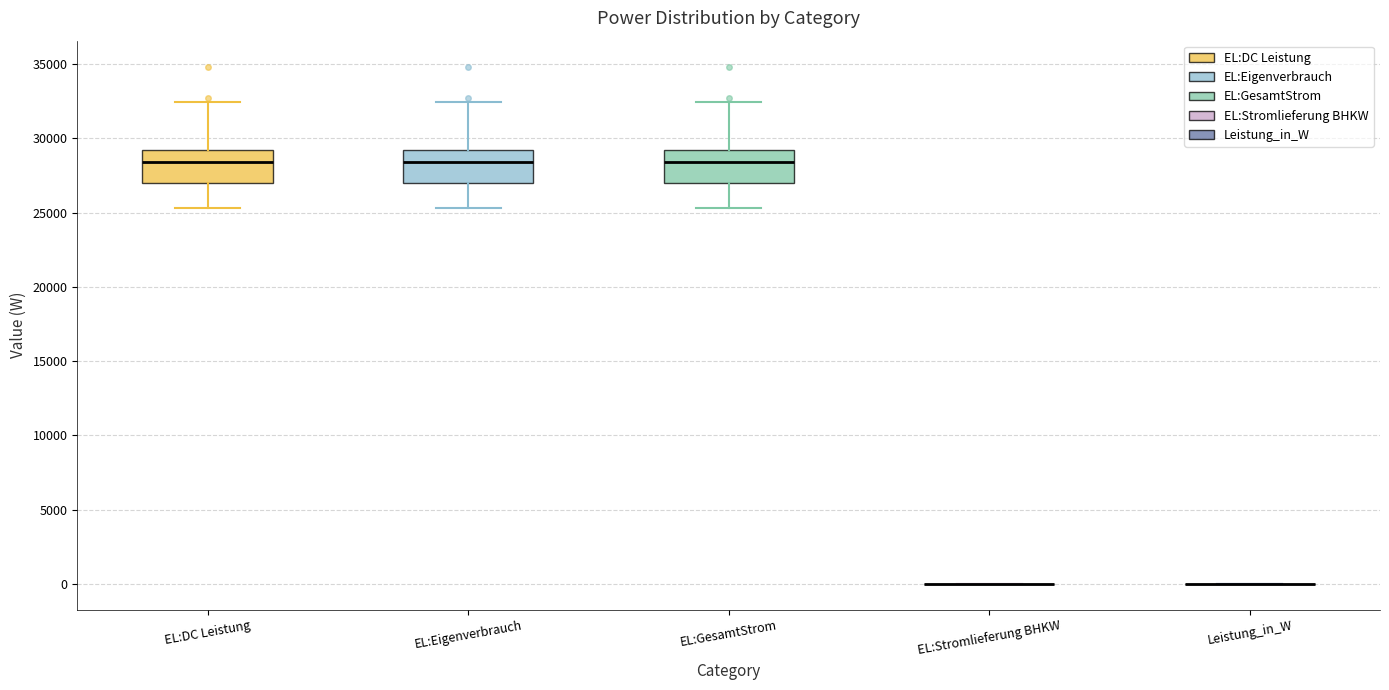

Reading left to right, transcribe this box plot: for each box, give where its median line is, the range the box spans, and where its two whiskers end, as read against the y-axis. The values are not printed on the chart, so give them approximately, as read against the axis.

EL:DC Leistung: median 28500, box 27000 to 29000, whiskers 25500 to 32500
EL:Eigenverbrauch: median 28500, box 27000 to 29000, whiskers 25500 to 32500
EL:GesamtStrom: median 28500, box 27000 to 29000, whiskers 25500 to 32500
EL:Stromlieferung BHKW: box collapsed to a line at 0, whiskers 0 to 0
Leistung_in_W: box collapsed to a line at 0, whiskers 0 to 0